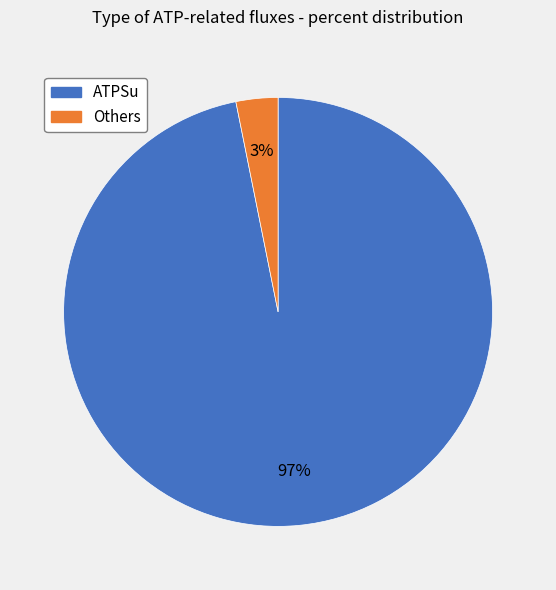

To the nearest percent, what is the difference between the largest and smallest slice percentages?

94%